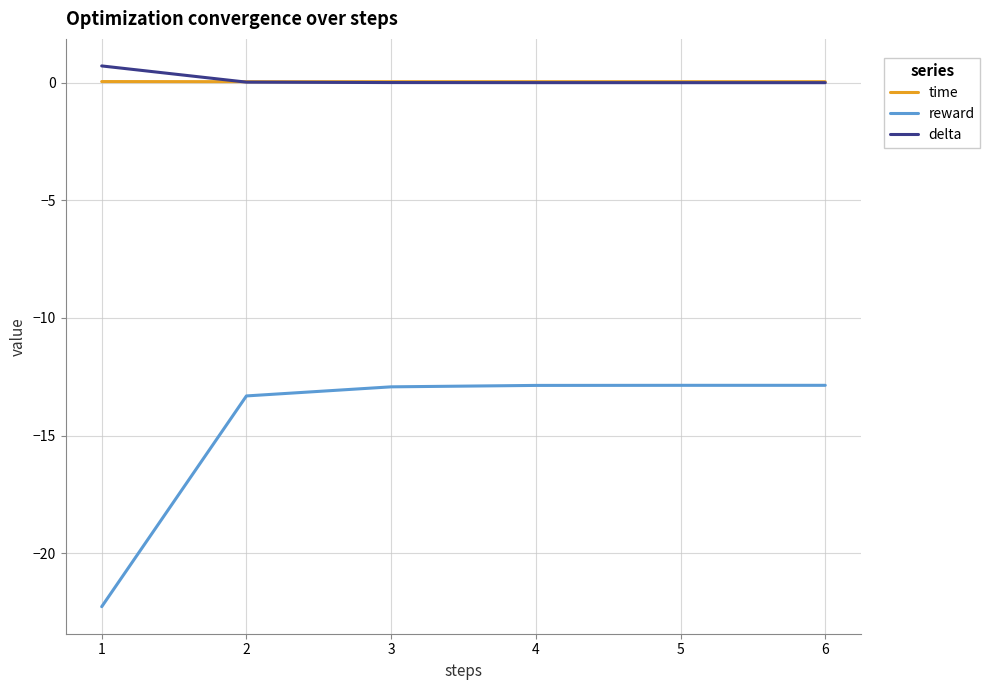

What is the sum of all reward values?

-87.1